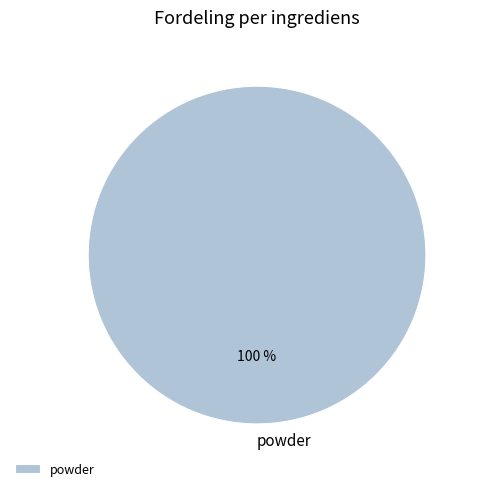

Which category accounts for the majority?

powder